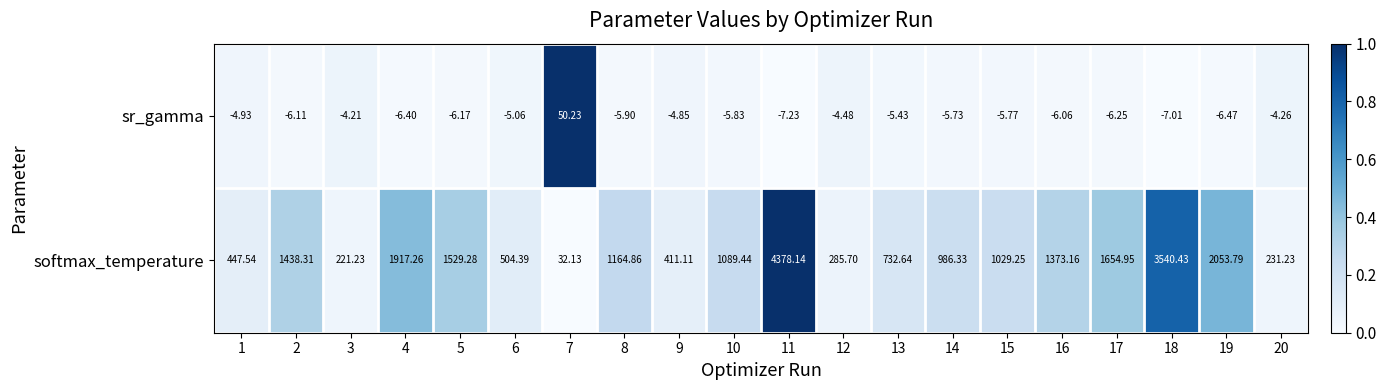

How many data points does each series have?

20